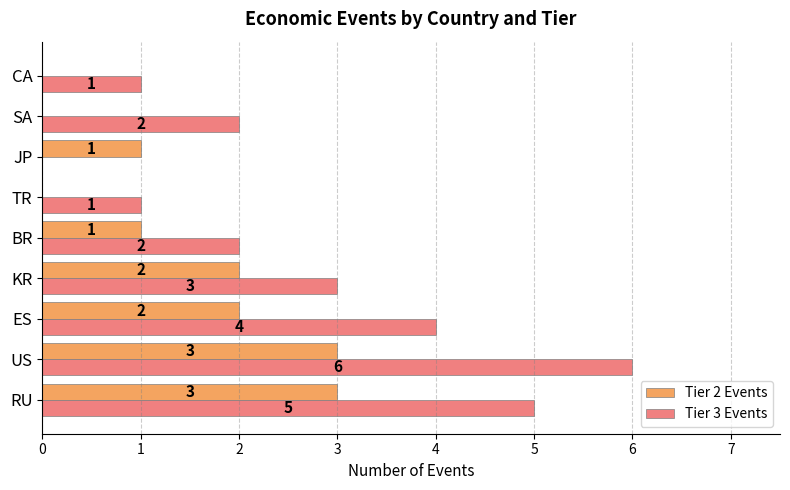

At which category does the chart reach its peak across all series?

US